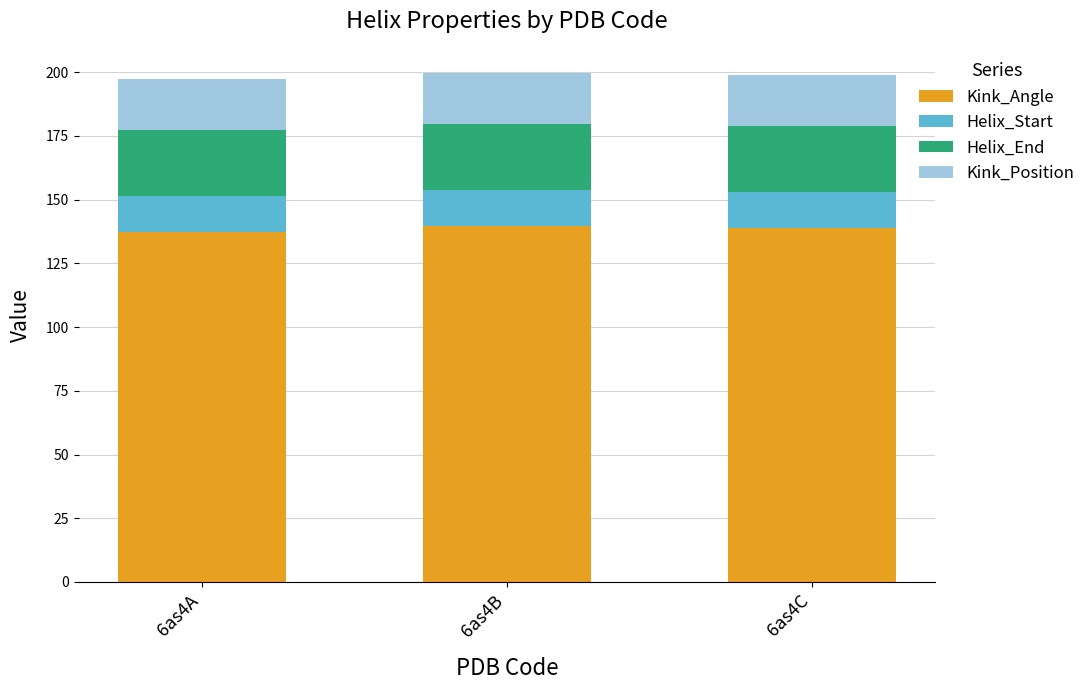

What is the total value across all series at 6as4B?

199.8